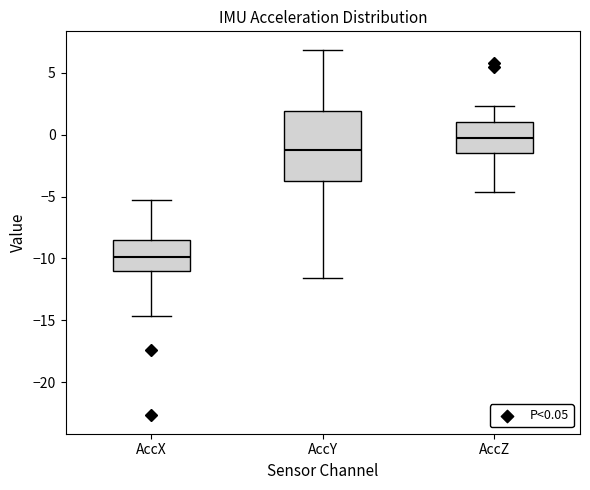

Reading left to right, transcribe this box plot: for each box, give where its median line is, the range the box spans, and where its two whiskers end, as read against the y-axis. The values are not printed on the chart, so give them approximately, as read against the axis.

AccX: median -10.0, box -11.0 to -8.5, whiskers -14.5 to -5.5
AccY: median -1.5, box -3.5 to 2.0, whiskers -11.5 to 7.0
AccZ: median -0.5, box -1.5 to 1.0, whiskers -4.5 to 2.5